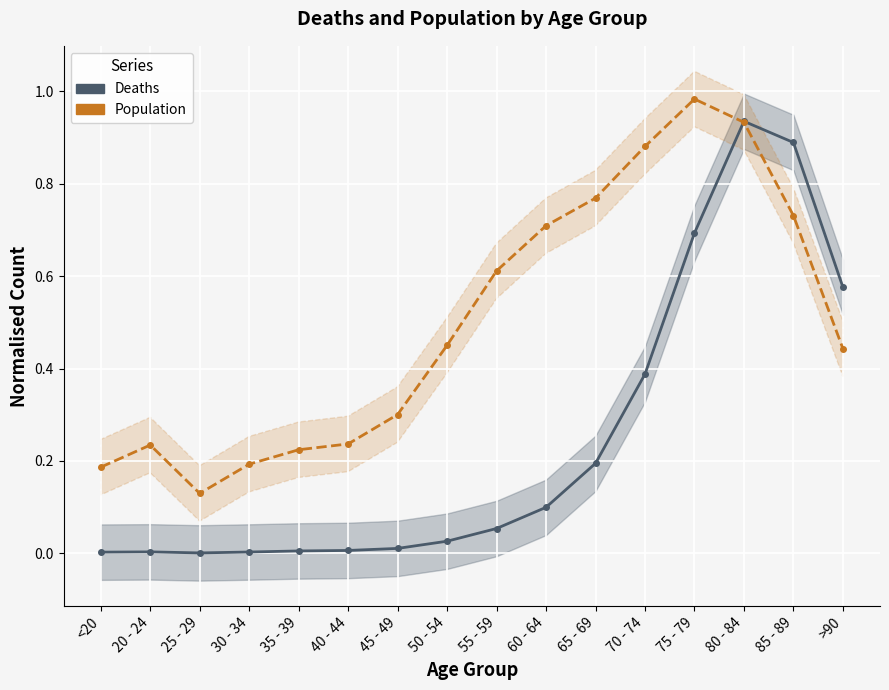

True or false: Population has more than 0 points higher than both neighbors.

True